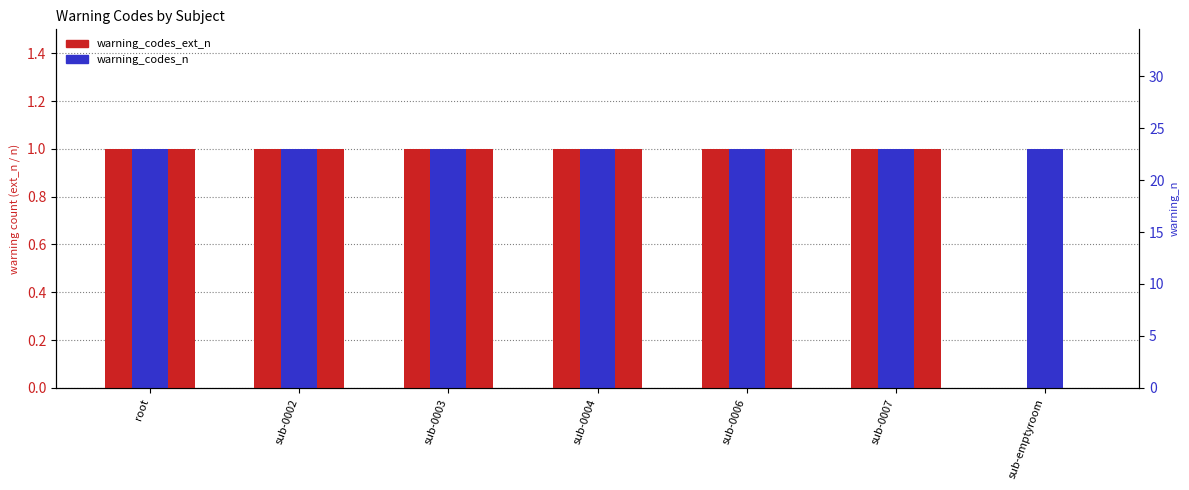

At how many categories does at least one series exceed 0?

7